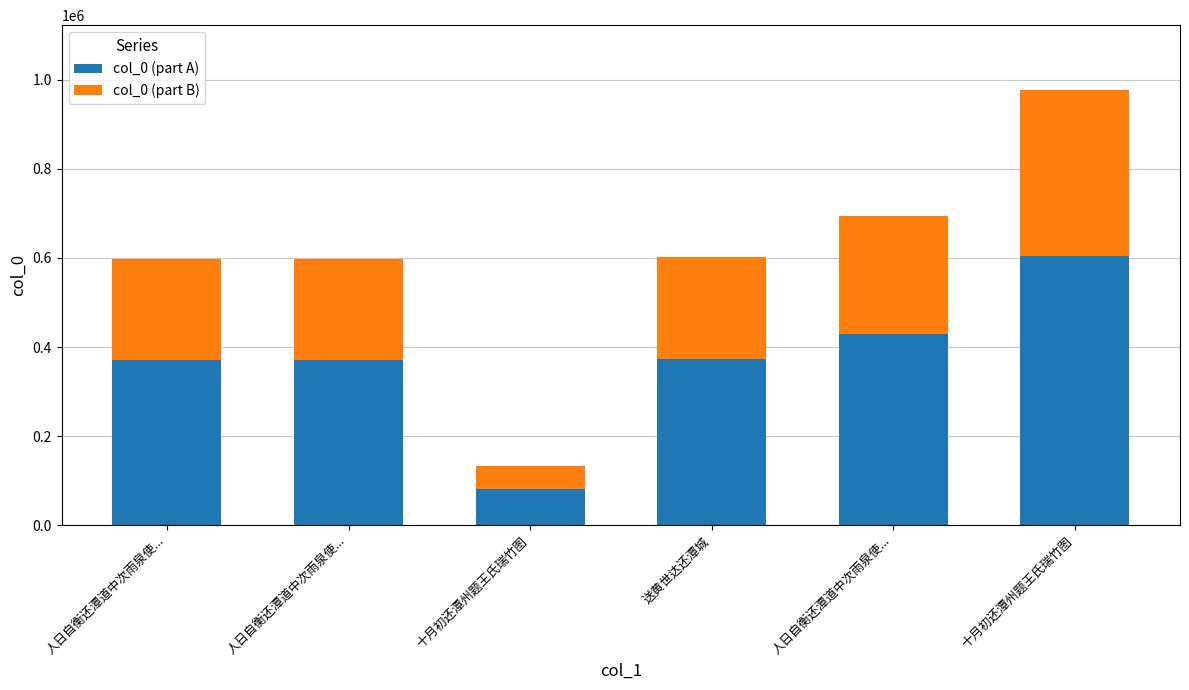

How many categories are shown in the chart?

6